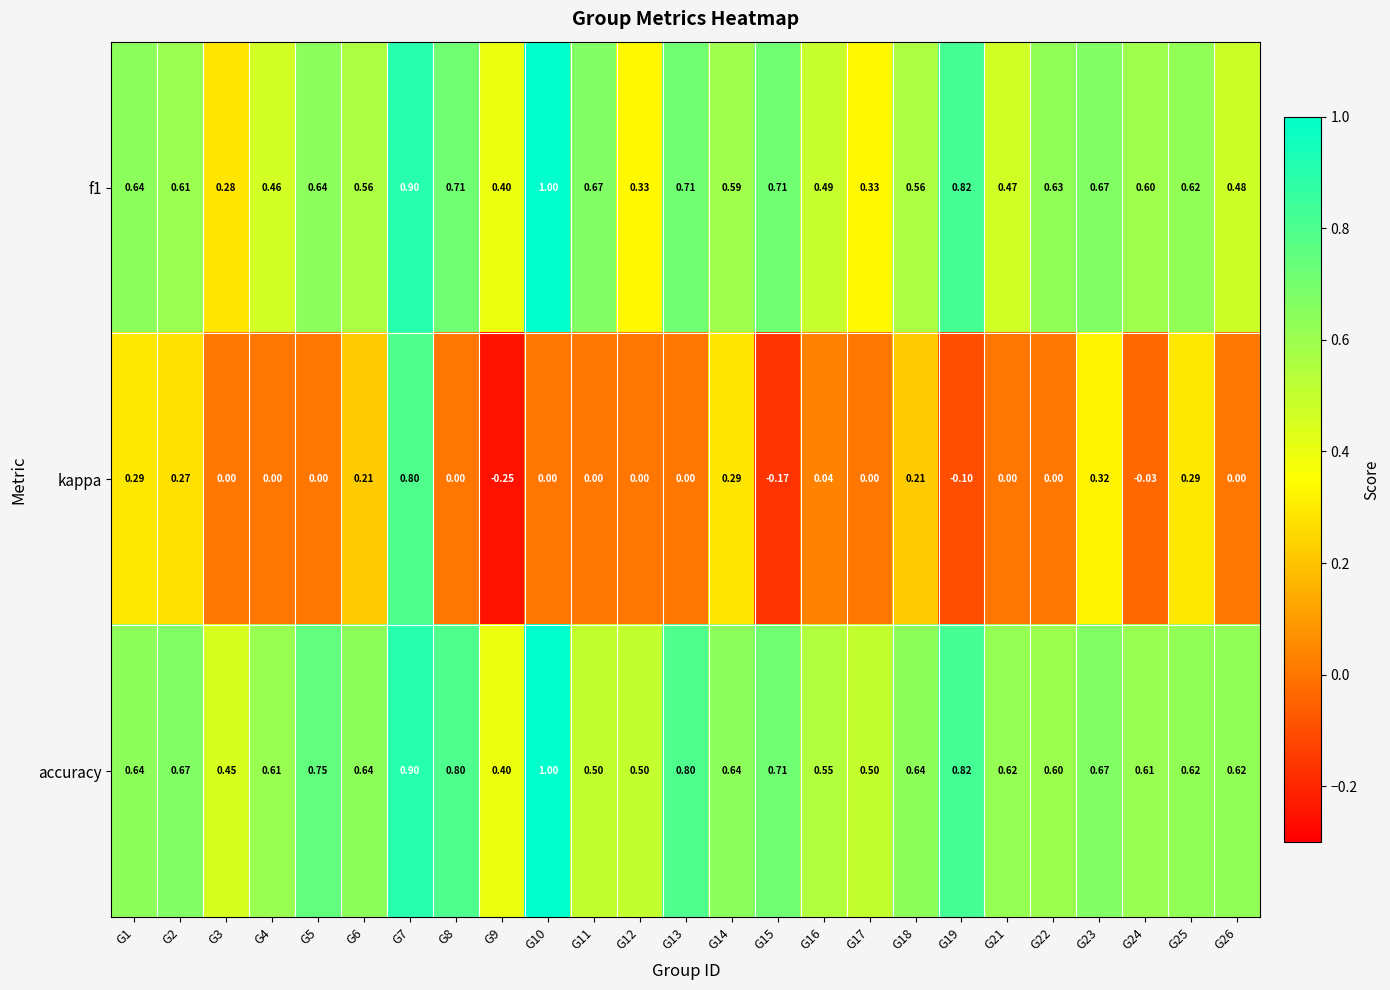

Which series has the largest total across all categories?

accuracy